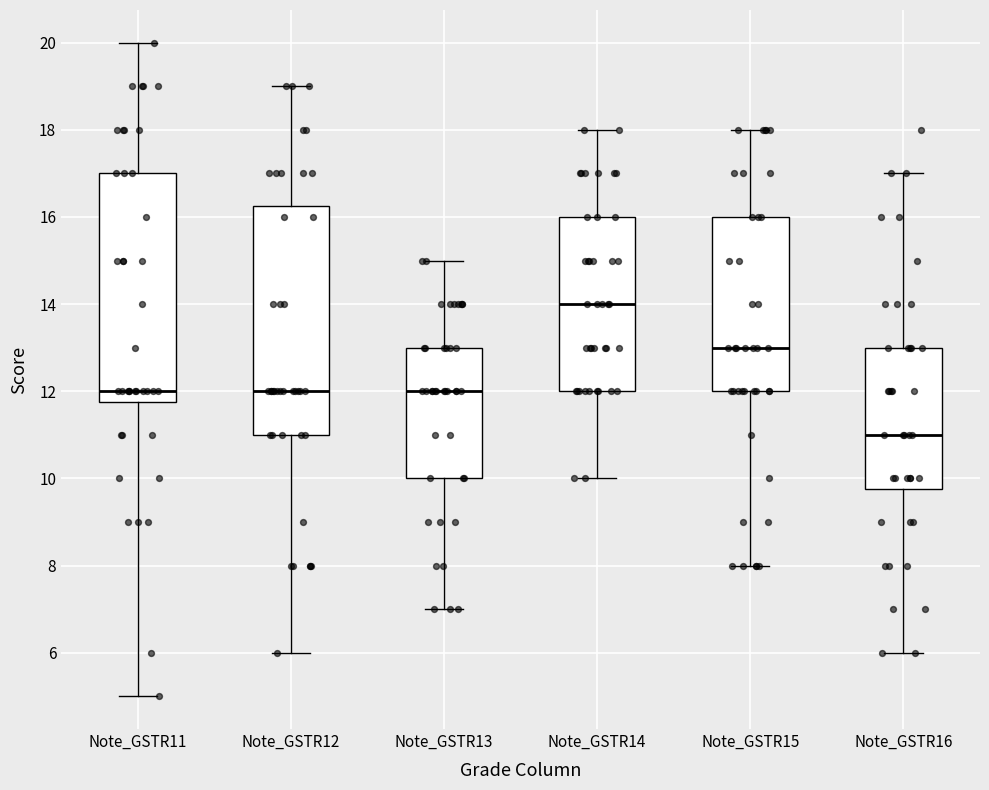

Reading left to right, read every box against the y-axis: the position of its median line, the range the box covers, and the ends of its whiskers. The values are not printed on the chart, so give them approximately, as read against the axis.

Note_GSTR11: median 12.0, box 11.8 to 17.0, whiskers 5.0 to 20.0
Note_GSTR12: median 12.0, box 11.0 to 16.2, whiskers 6.0 to 19.0
Note_GSTR13: median 12.0, box 10.0 to 13.0, whiskers 7.0 to 15.0
Note_GSTR14: median 14.0, box 12.0 to 16.0, whiskers 10.0 to 18.0
Note_GSTR15: median 13.0, box 12.0 to 16.0, whiskers 8.0 to 18.0
Note_GSTR16: median 11.0, box 9.8 to 13.0, whiskers 6.0 to 17.0